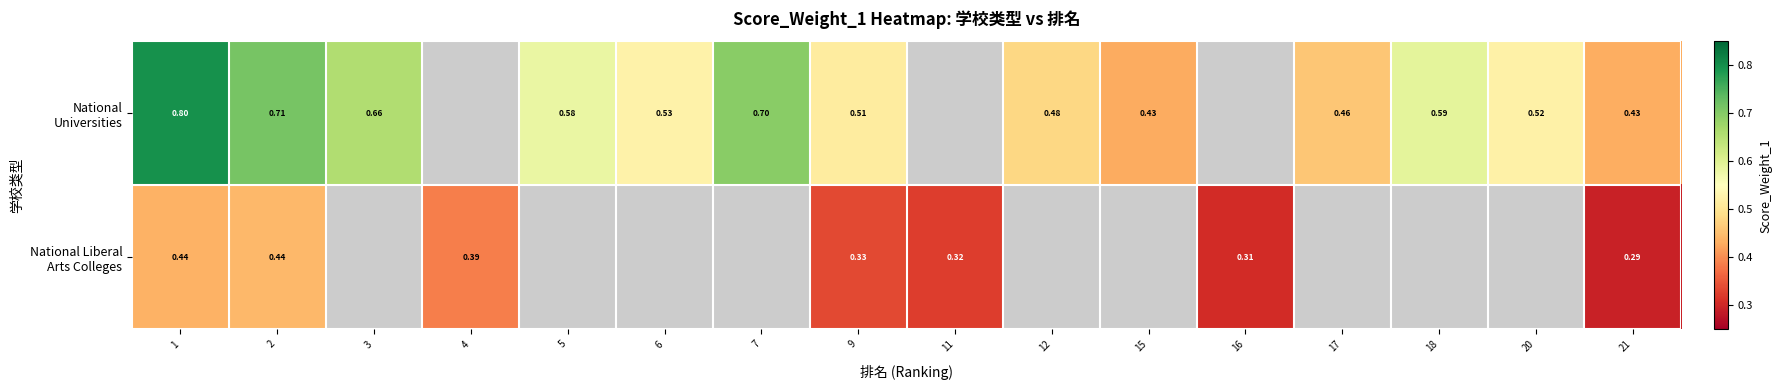

The value of National Universities at 5 is 1.0. True or false?

False